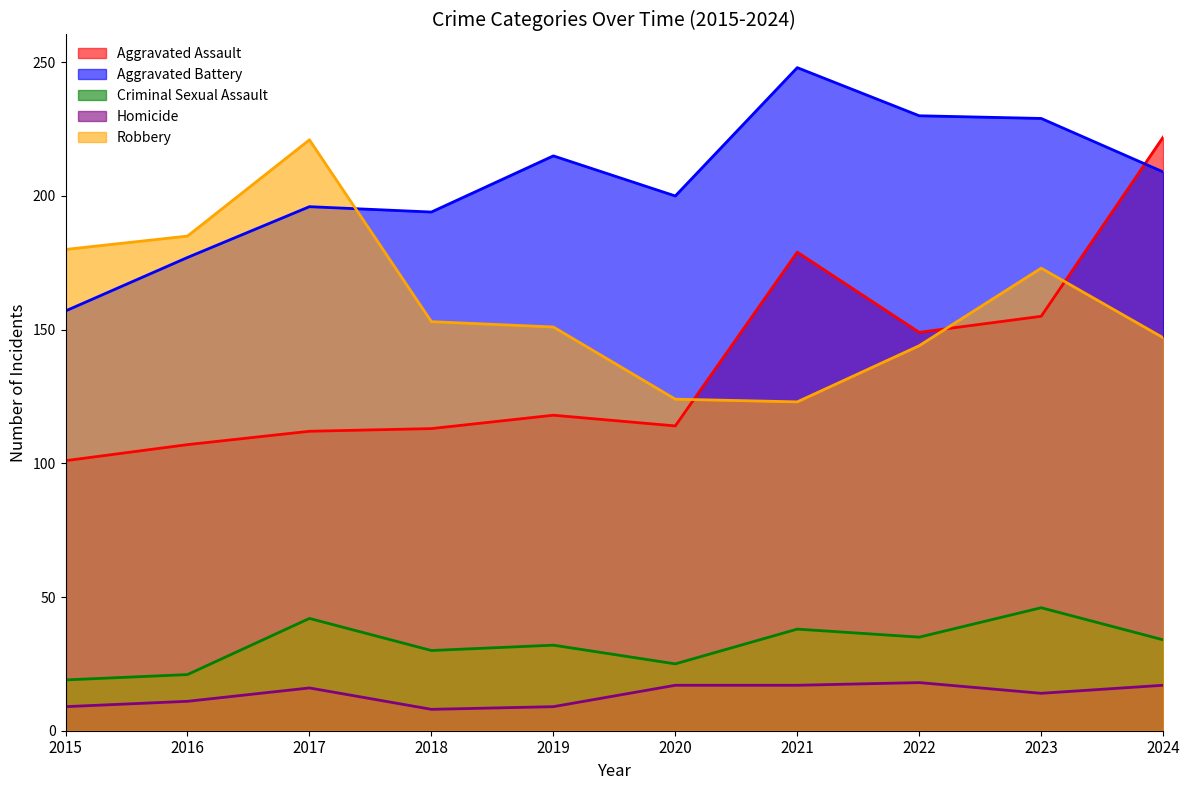

True or false: Homicide and Criminal Sexual Assault intersect in this chart.

False